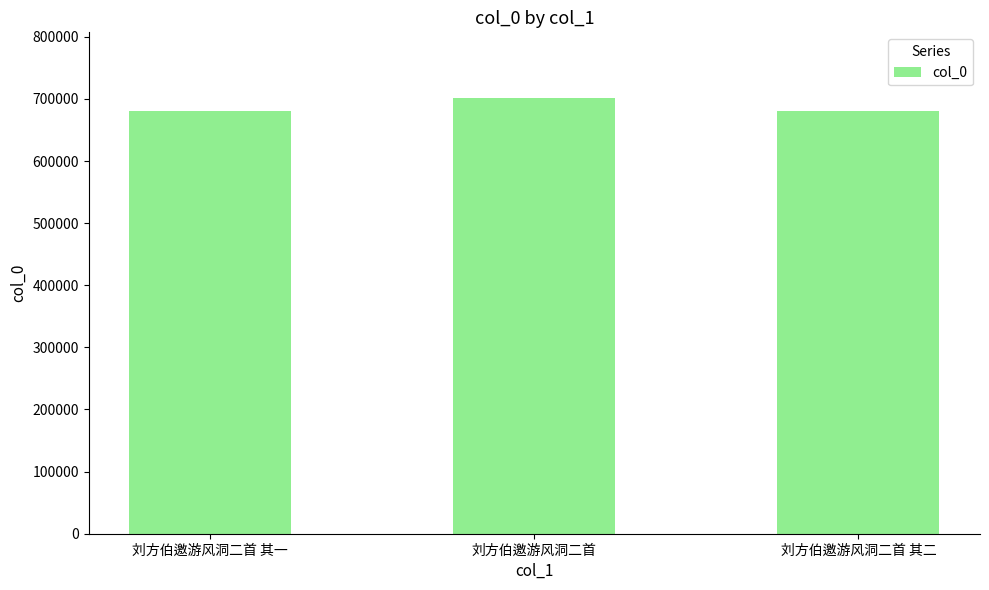

What is the ratio of the value at 刘方伯邀游风洞二首 to the value at 刘方伯邀游风洞二首 其二?

1.0